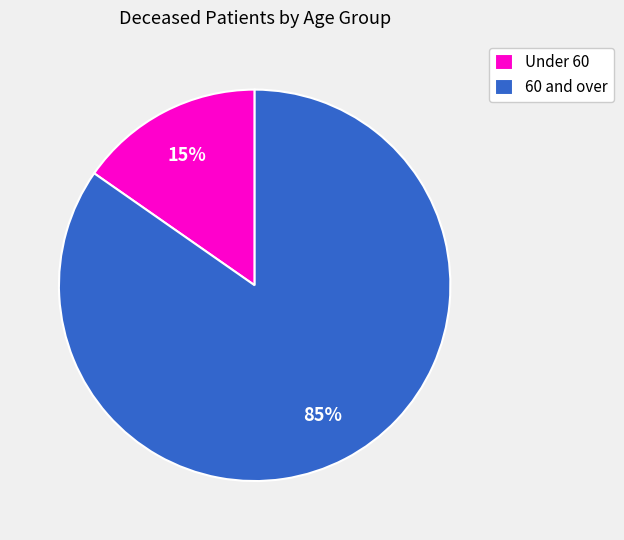

Is the sum of 60 and over and Under 60 greater than half?

Yes